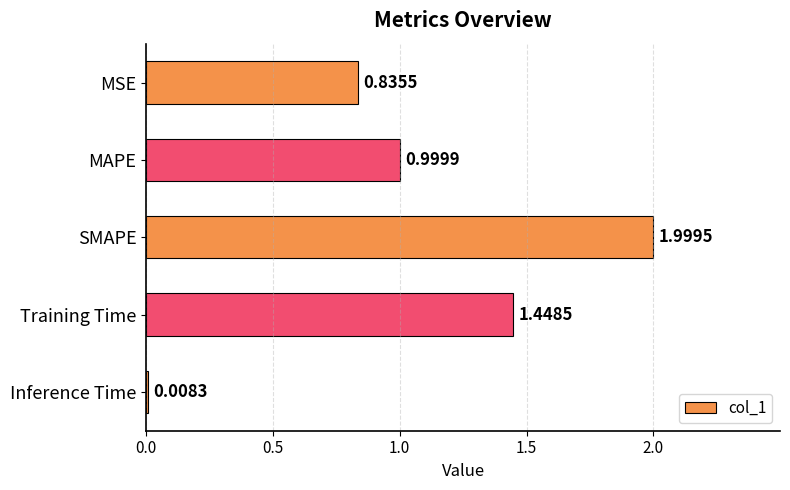

What is the difference between the maximum and minimum values?

2.0